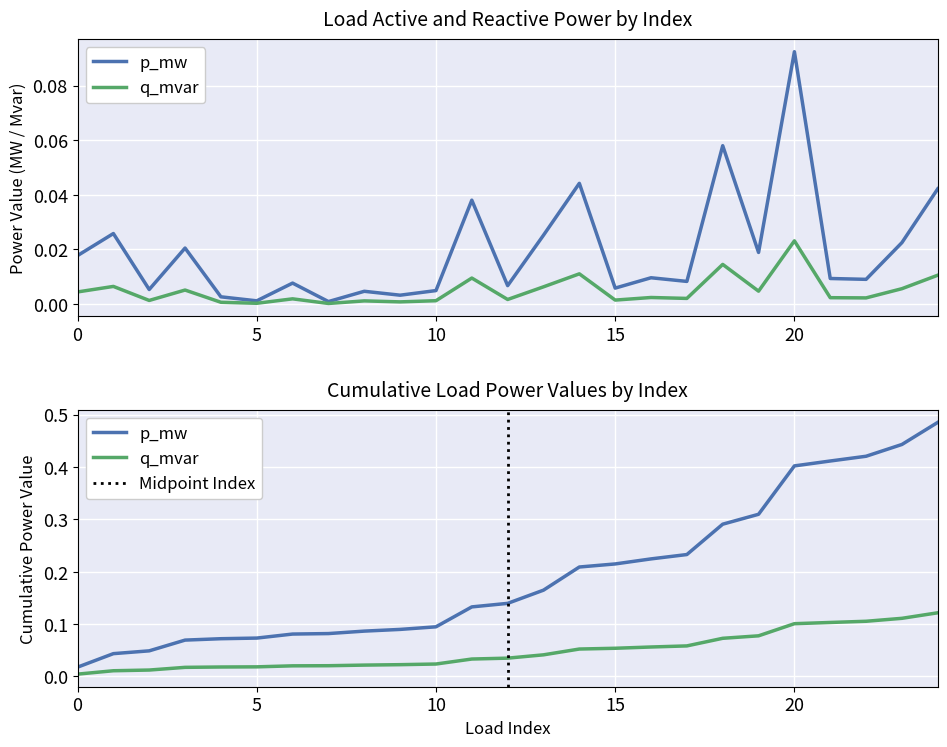

Where is p_mw nearest to the value 0?

7